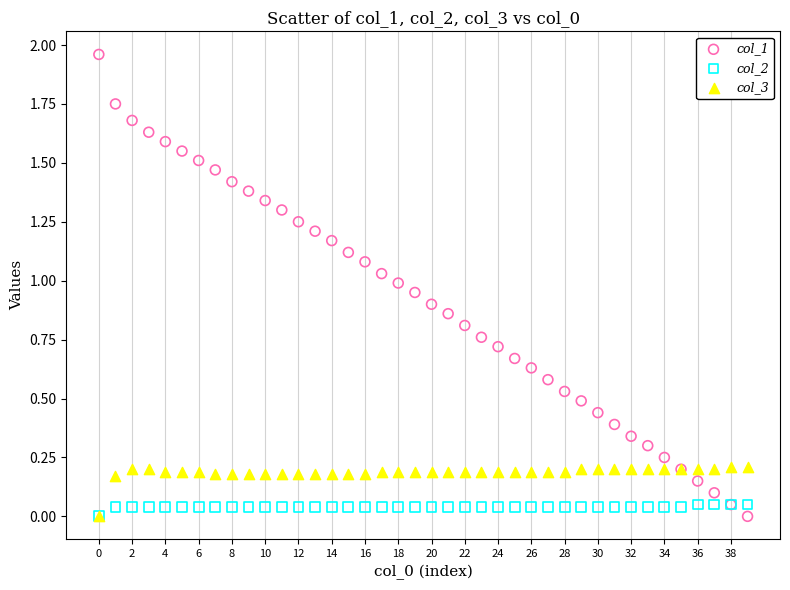

Which series contains the highest Y value?

col_1